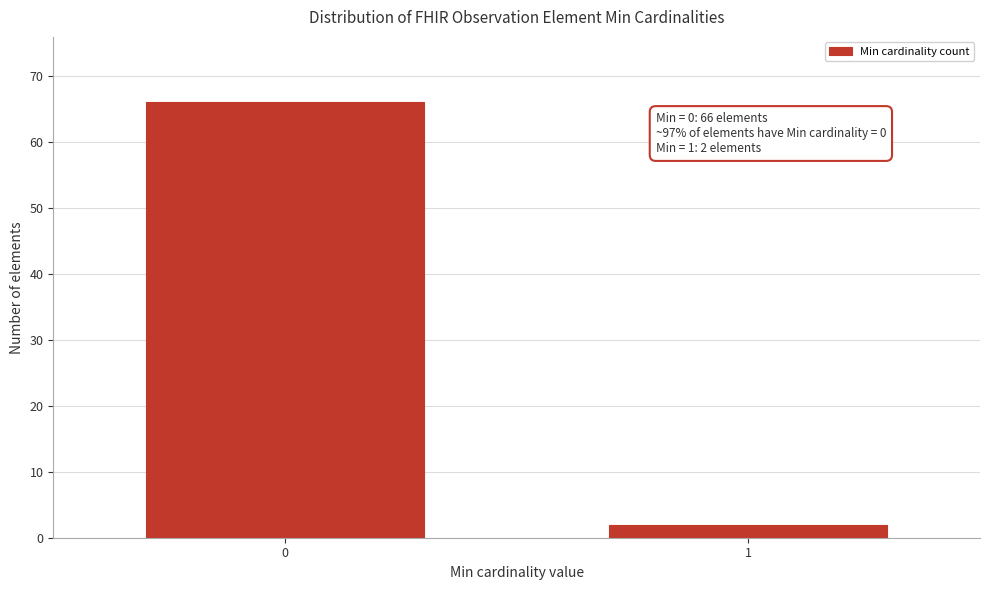

Reading left to right, what are all the values shown in this chart?

0=66	1=2